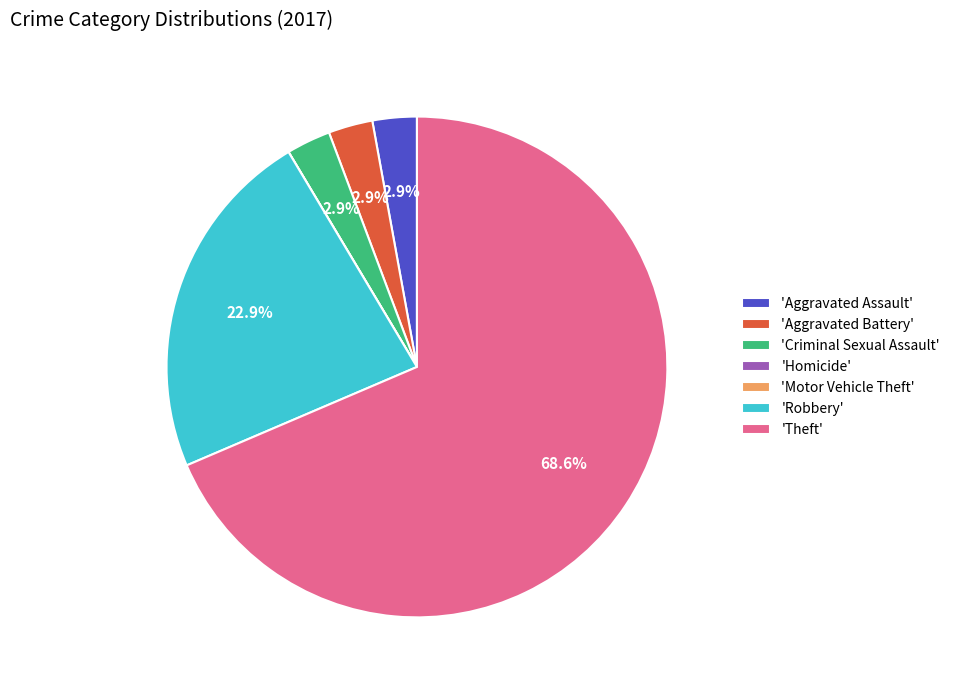

What is the largest slice in the pie chart?

'Theft'